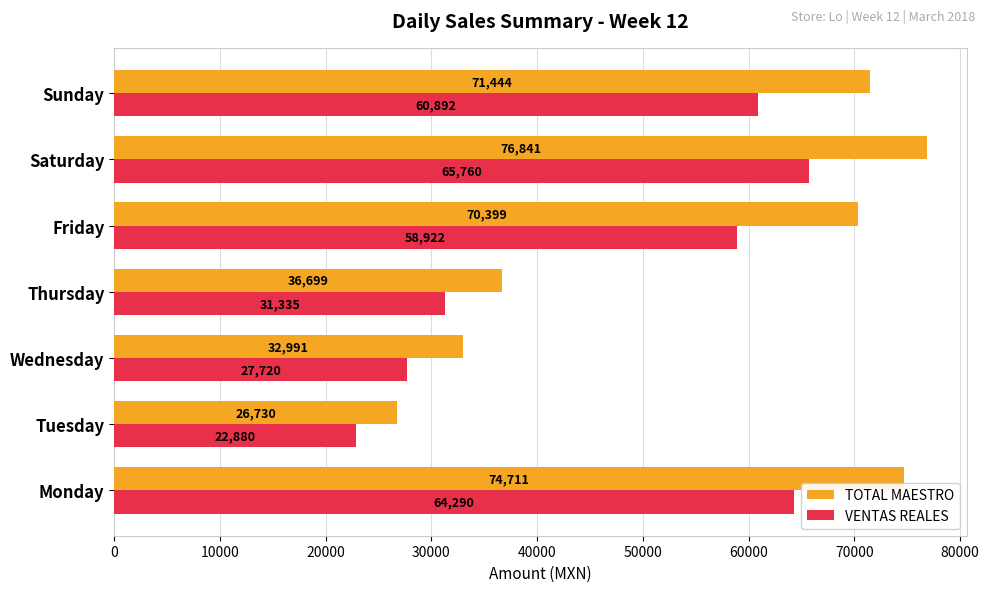

What value does the VENTAS REALES series have at Tuesday?

22880.2